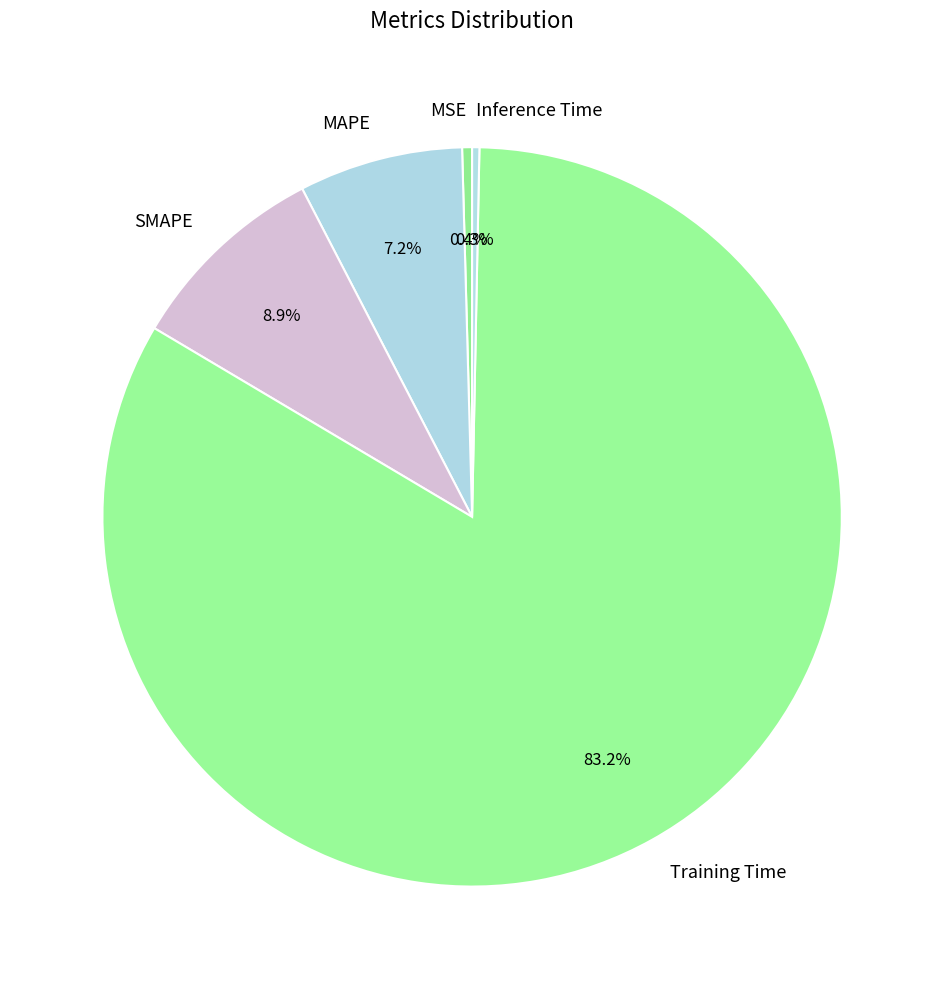

Which slice is the largest?

Training Time